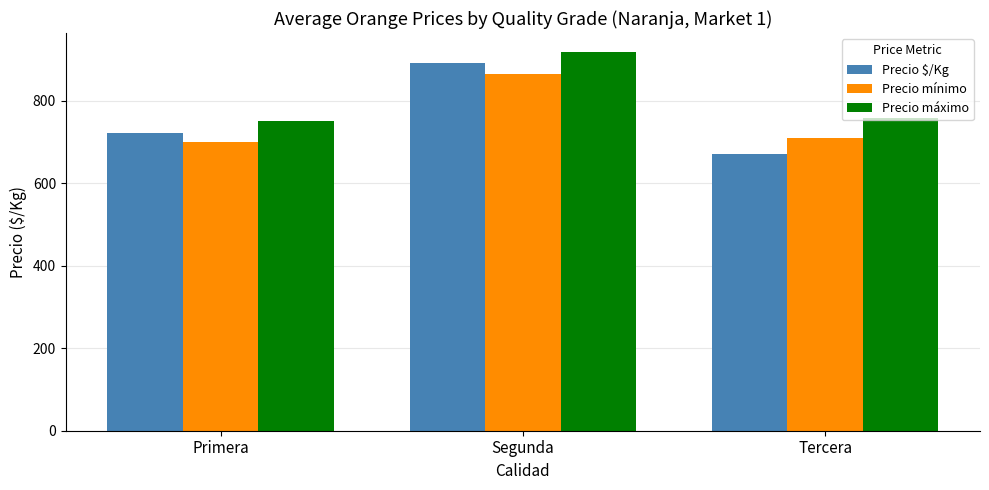

What is the difference between the Precio mínimo values at Primera and Segunda?

164.0